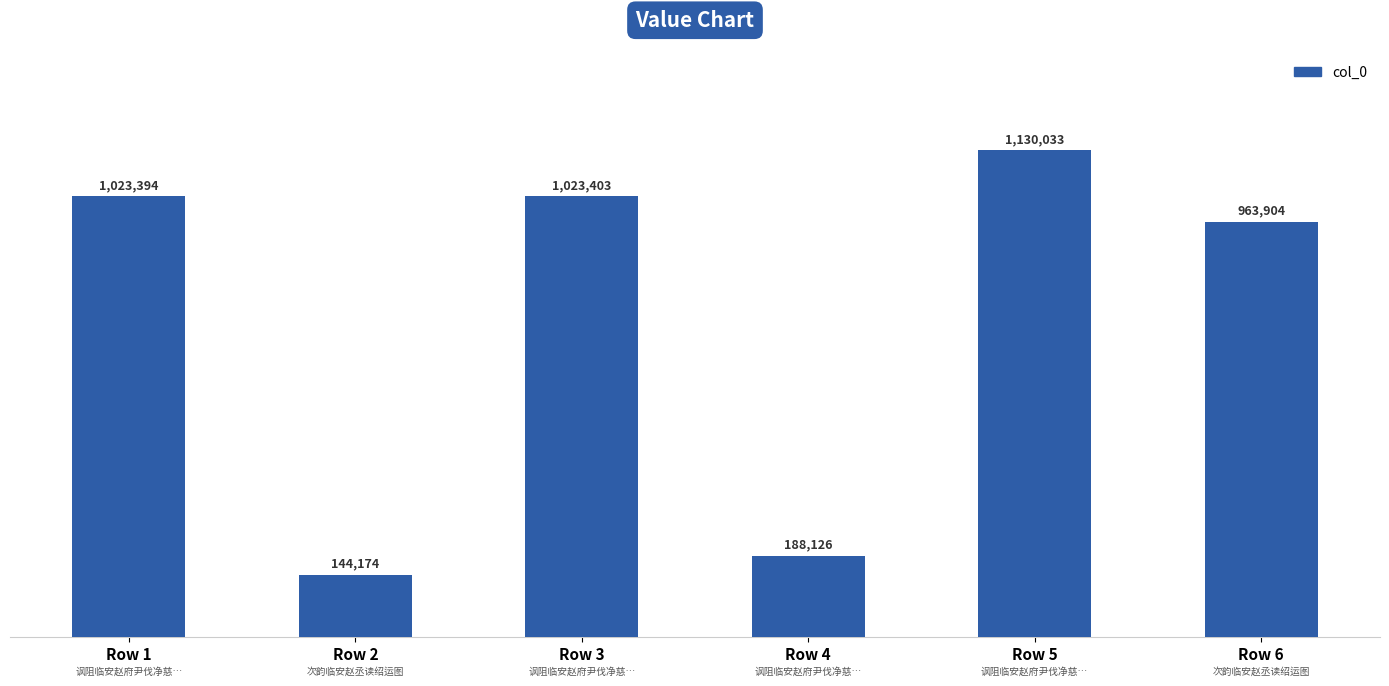

Rank the categories by value from lowest to highest.

Row 2, Row 4, Row 6, Row 1, Row 3, Row 5